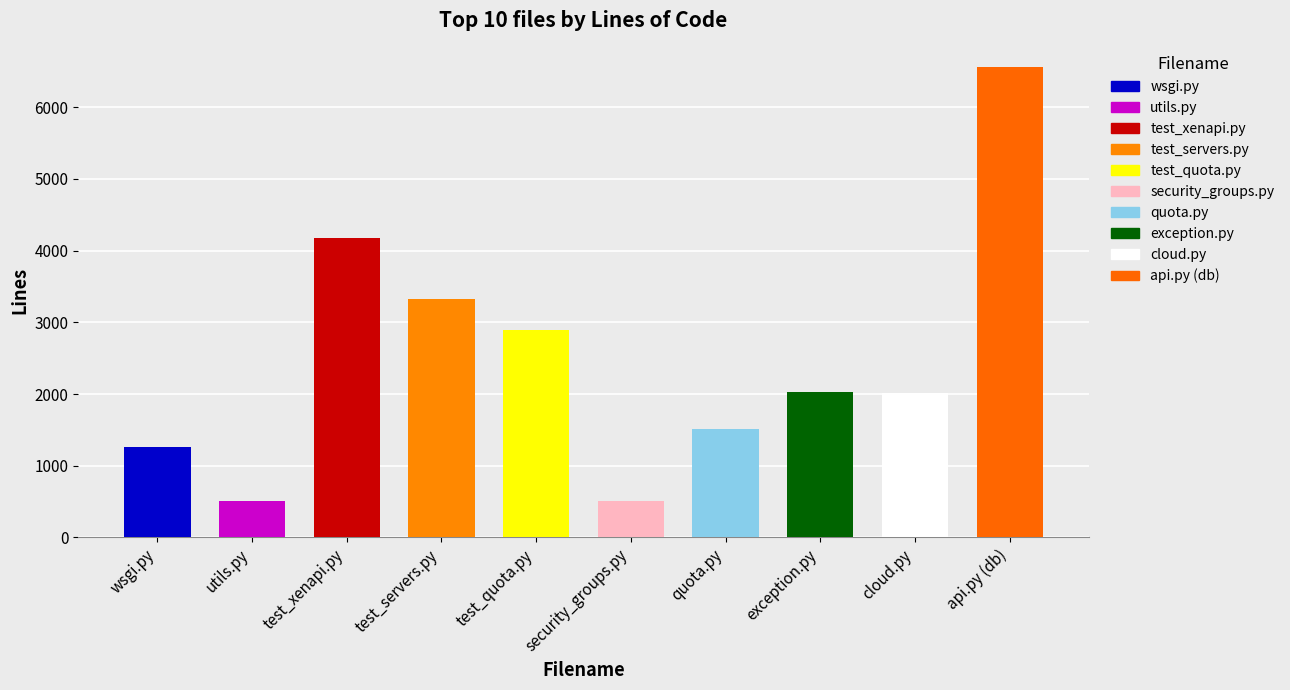

What is the label of the 2nd bar from the right?

cloud.py